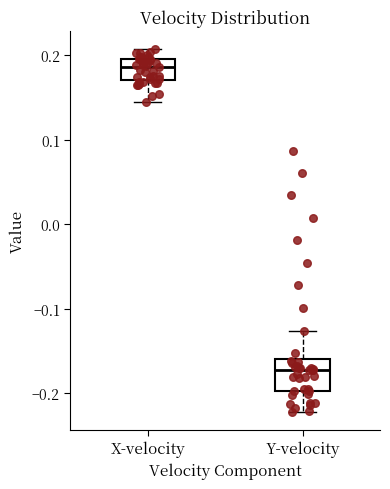

Which box has the highest median line?

X-velocity